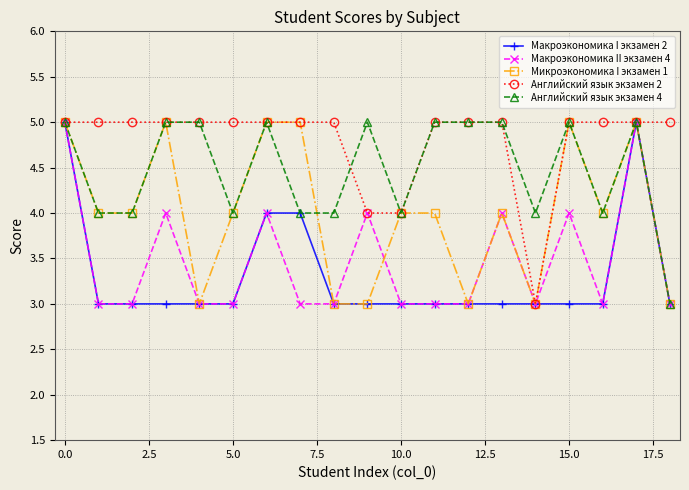

What is the maximum value shown in the chart?

5